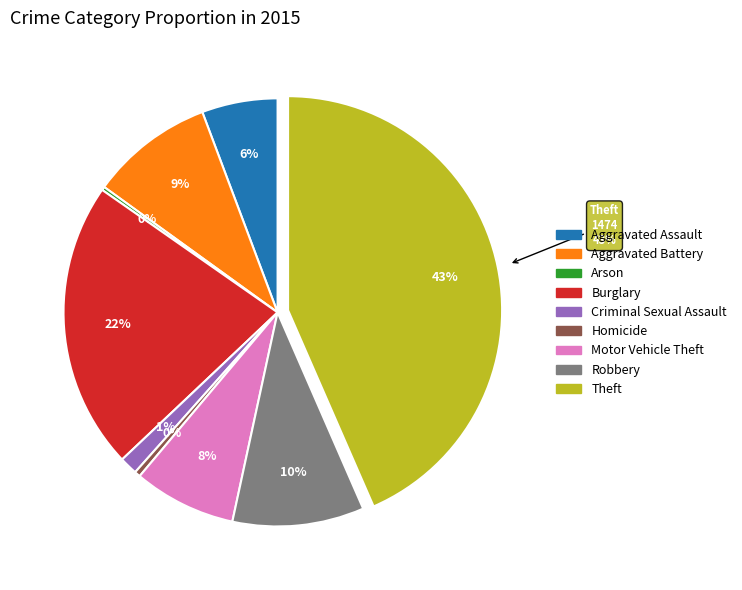

Is it true that Arson is 1% of the pie?

False